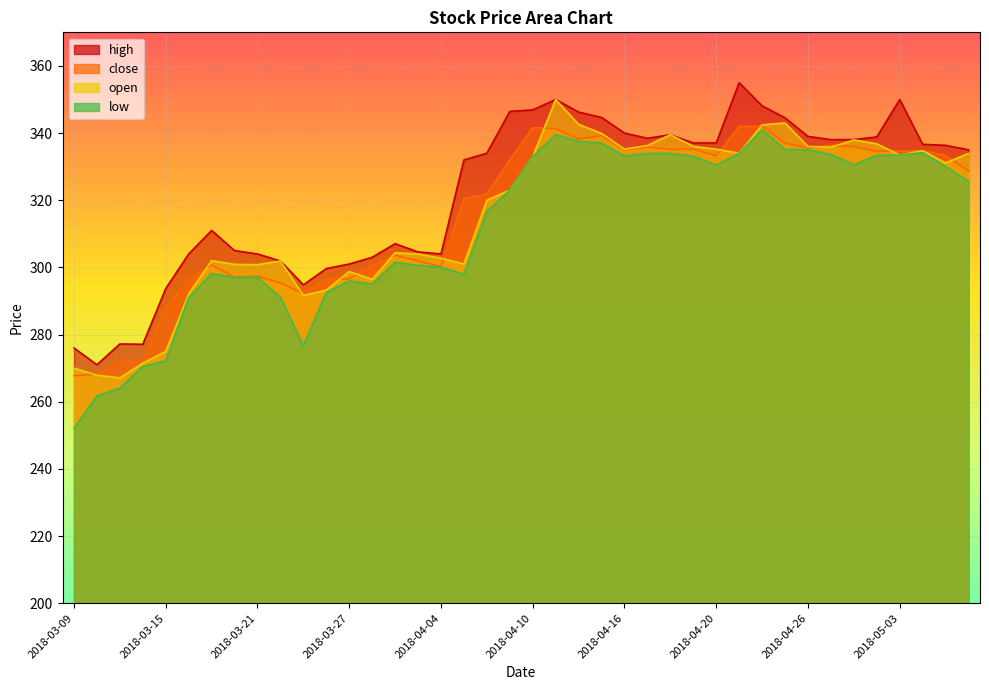

The value of close at 2018-04-09 is 332.0. True or false?

True